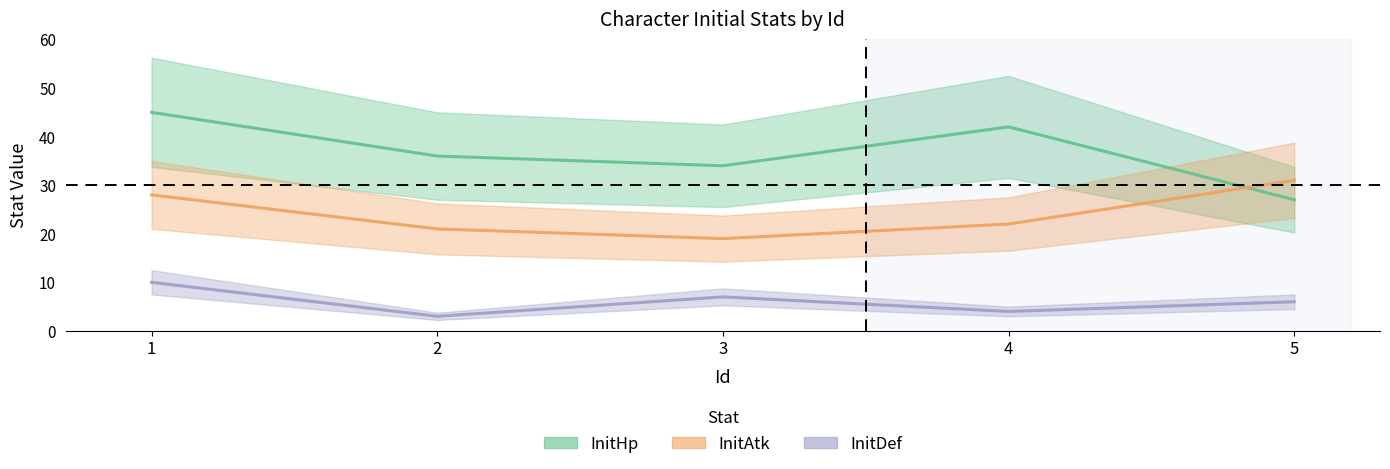

In InitDef, how many points are higher than both neighbors (excluding endpoints)?

1